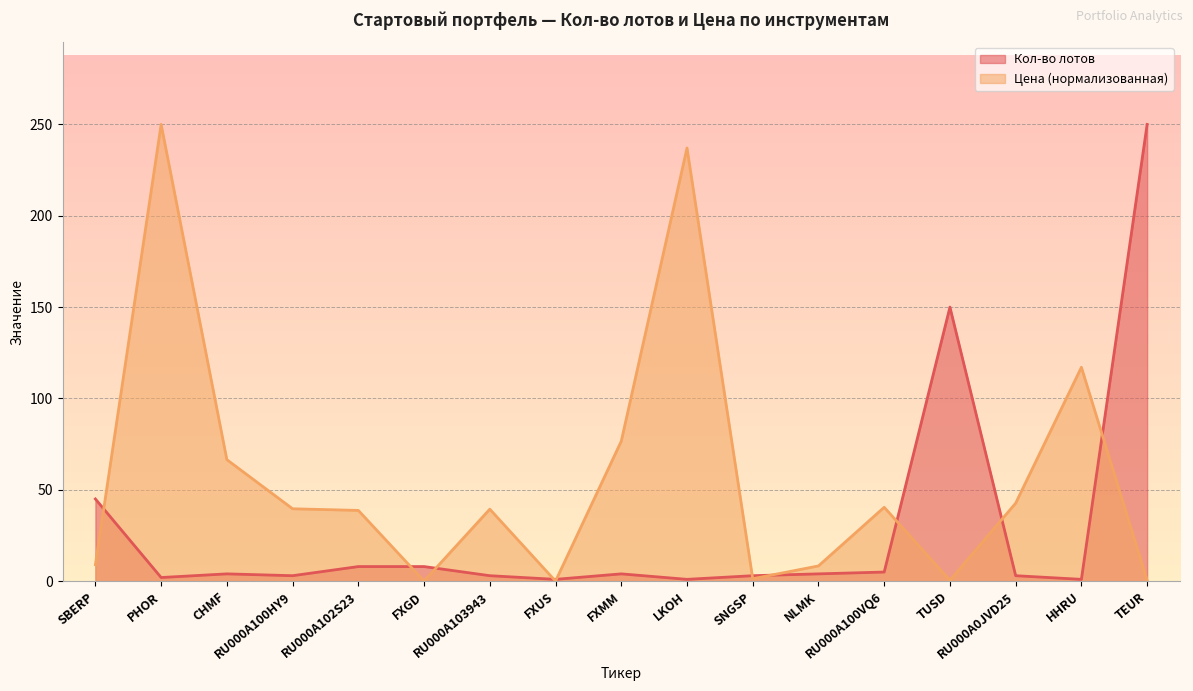

What is the total value across all series at LKOH?

238.1